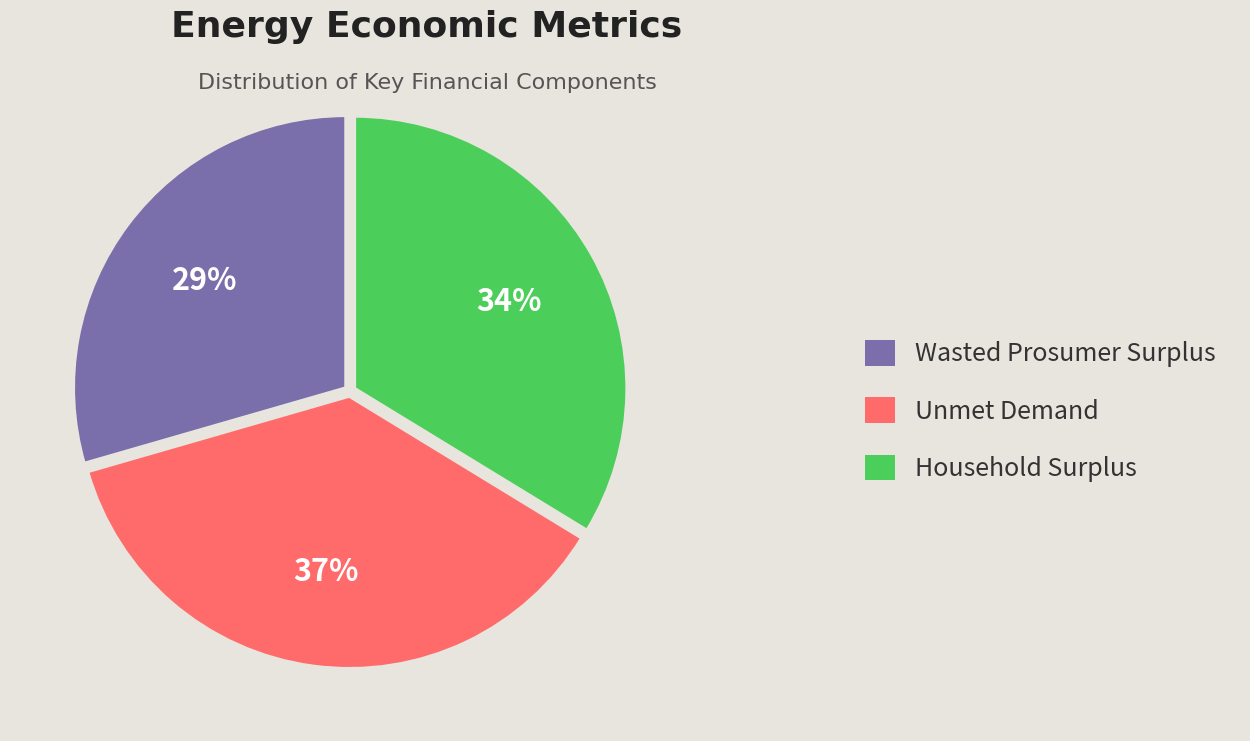

To the nearest percent, what portion does Household Surplus represent?

34%